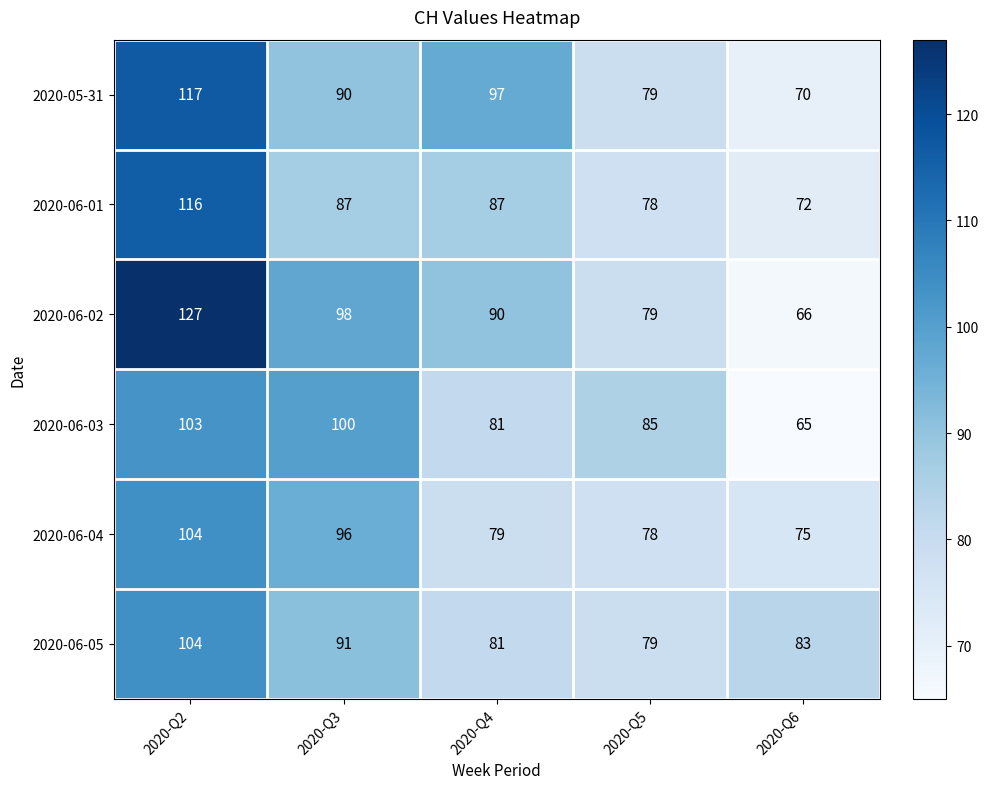

What is the smallest value displayed?

65